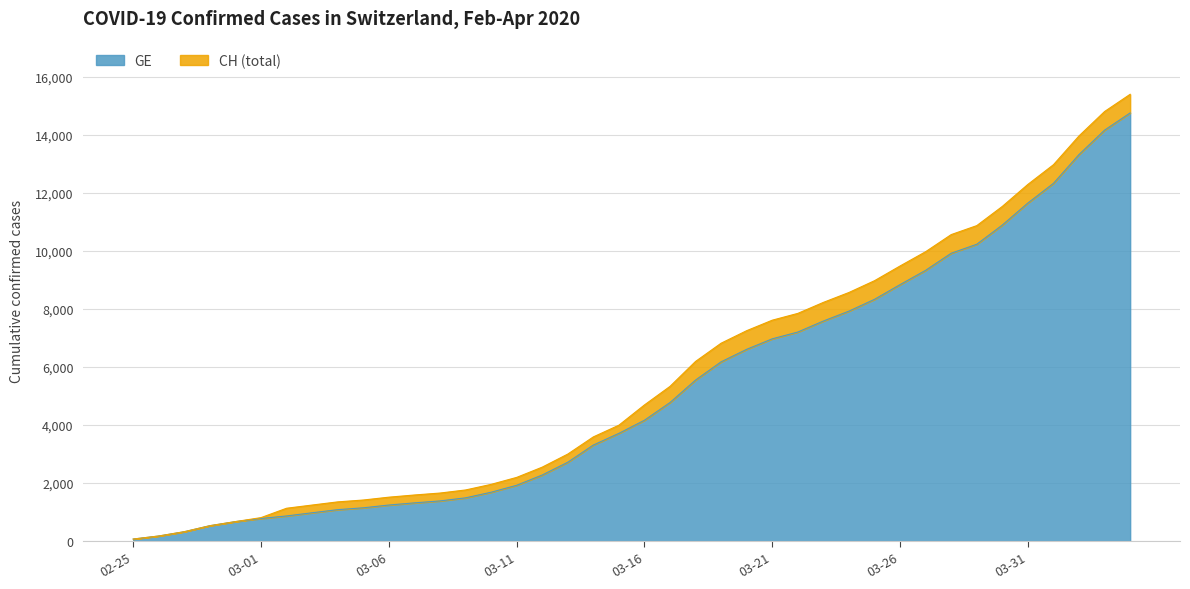

Reading left to right, transcribe all the data shown in this chart.

GE: 72	177	325	532	673	780	868	977	1084	1148	1243	1318	1385	1491	1684	1924	2277	2717	3309	3712	4164	4773	5548	6176	6607	6968	7202	7581	7922	8328	8835	9327	9916	10225	10887	11645	12323	13315	14155	14748
CH: 72	177	325	532	673	810	1133	1243	1352	1416	1514	1589	1656	1762	1955	2195	2548	2998	3590	3993	4691	5330	6190	6818	7249	7610	7844	8223	8564	8970	9477	9969	10558	10867	11529	12287	12965	13957	14797	15390